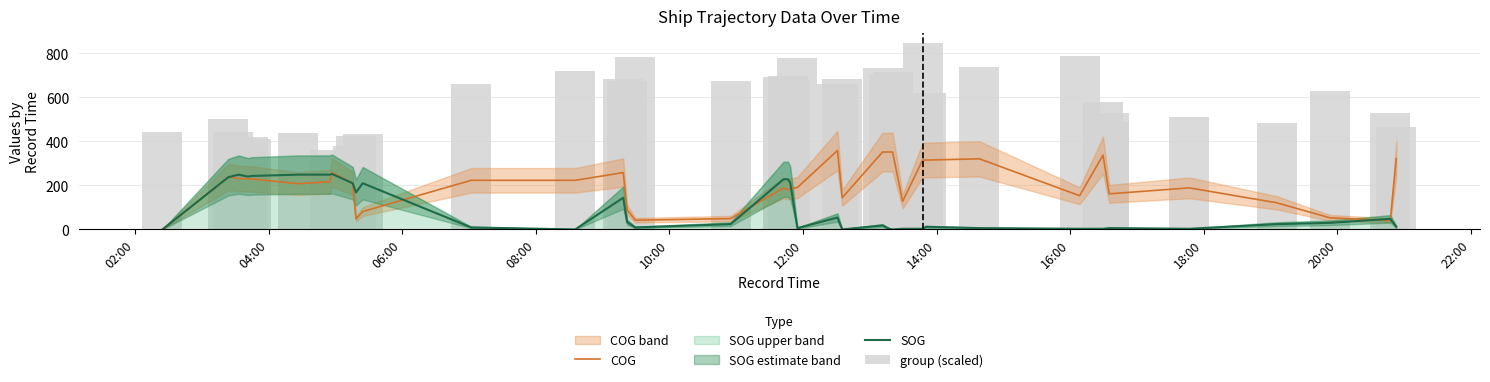

What is the highest value of the COG series?

358.7